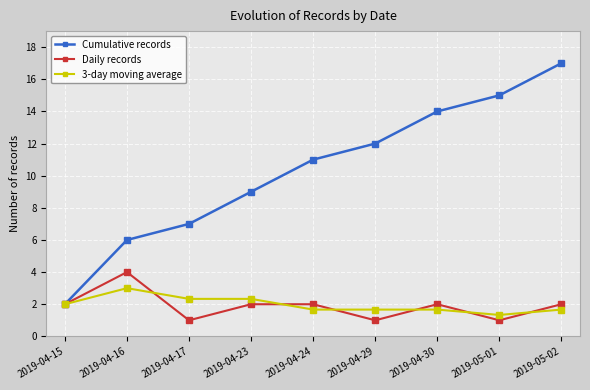

What is the label of the 6th point from the right?

2019-04-23